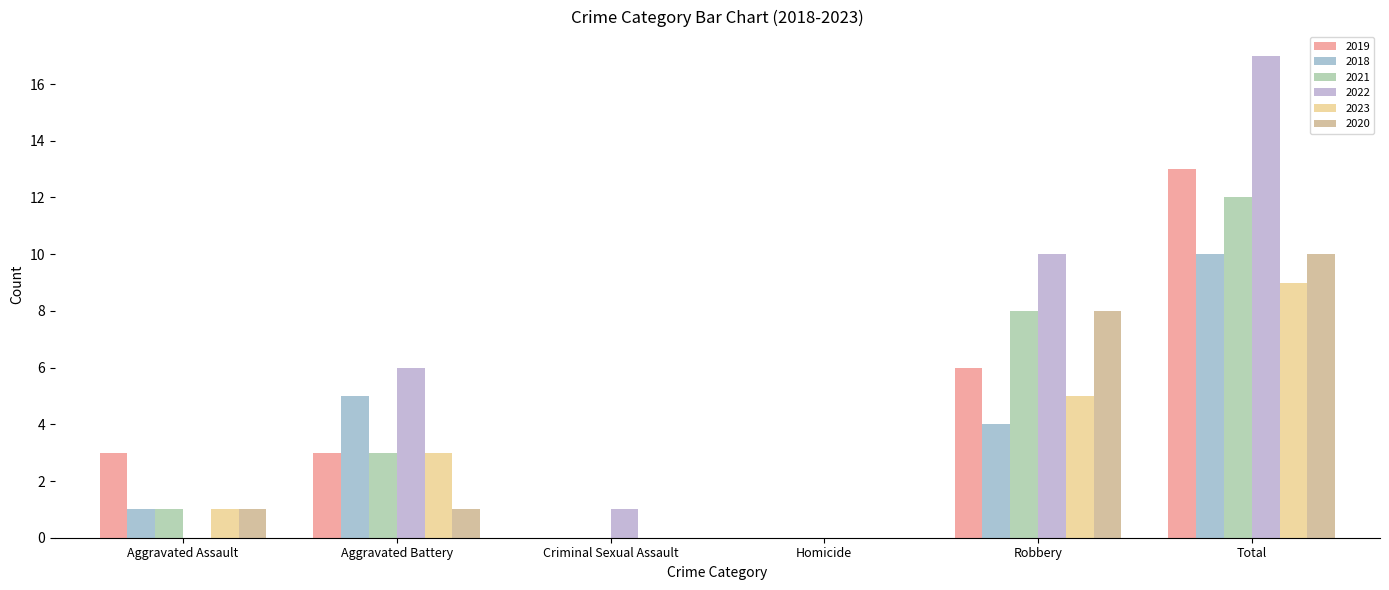

How many categories are shown in the chart?

6